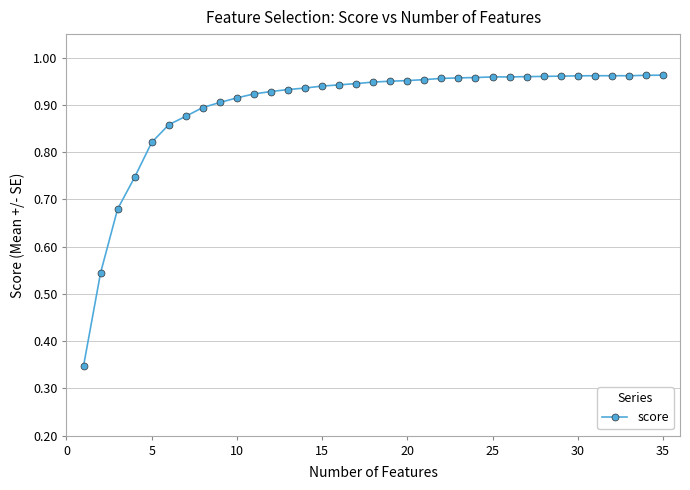

How many distinct data groups are displayed?

1